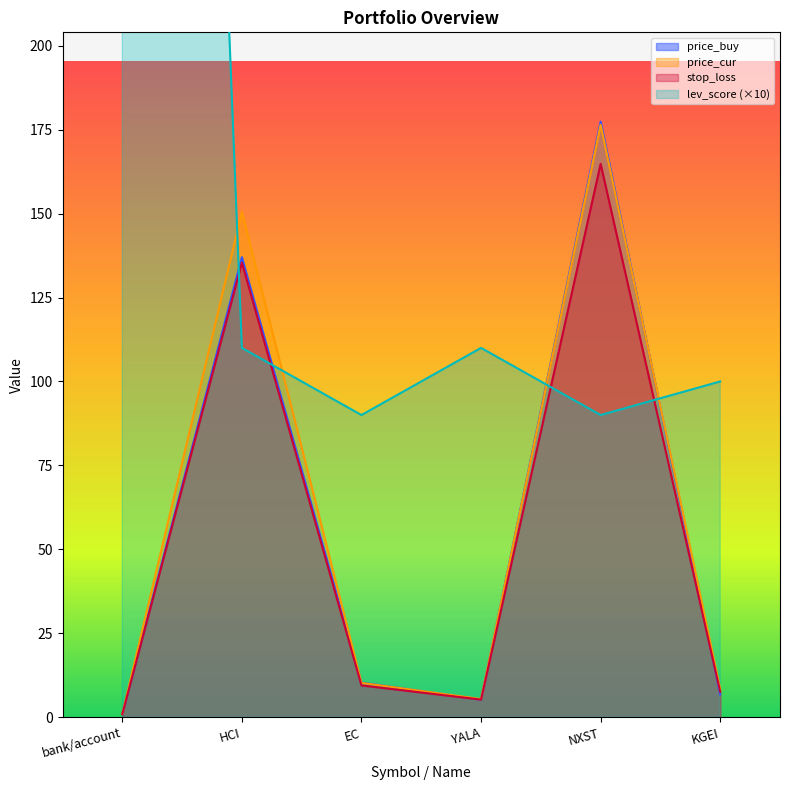

Reading left to right, list all the values displayed in this chart.

price_buy: bank/account=1.0	HCI=137.0	EC=10.3	YALA=5.2	NXST=177.4	KGEI=6.8
price_cur: bank/account=1.0	HCI=150.5	EC=10.2	YALA=5.4	NXST=176.4	KGEI=8.3
stop_loss: bank/account=0.9	HCI=135.4	EC=9.4	YALA=5.2	NXST=164.8	KGEI=7.6
lev_score: bank/account=1000.0	HCI=110.0	EC=90.0	YALA=110.0	NXST=90.0	KGEI=100.0